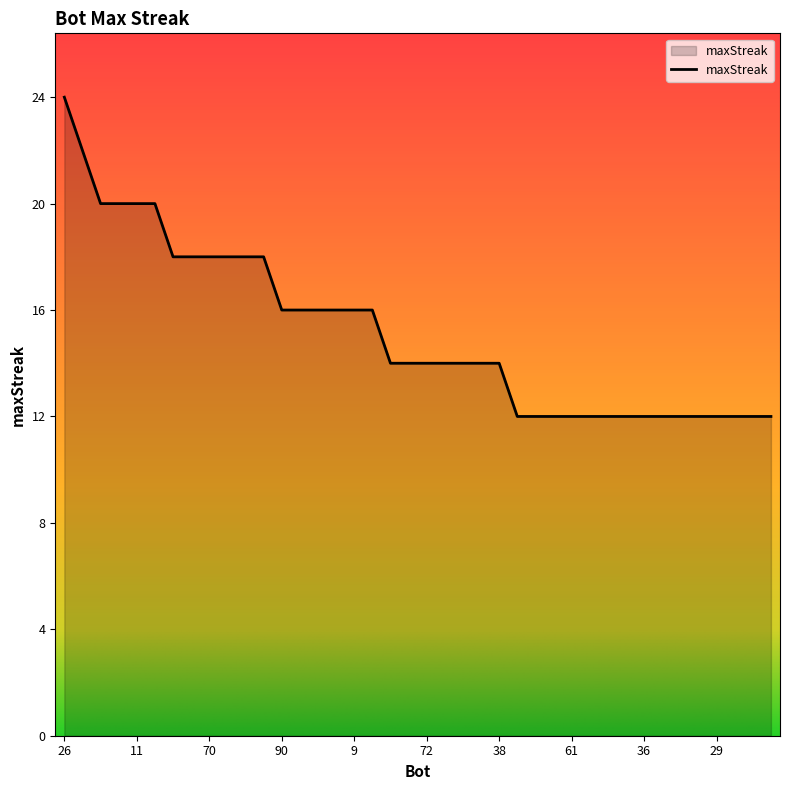

What is the difference between the maximum and minimum values?

12